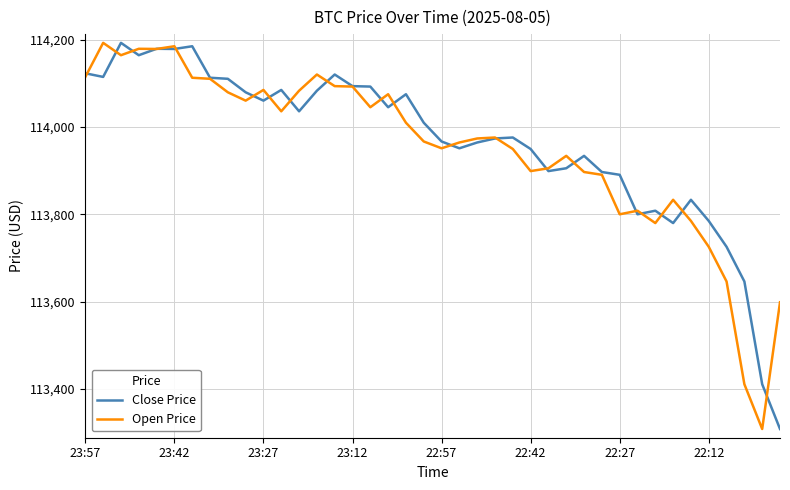

How many categories are shown in the chart?

40